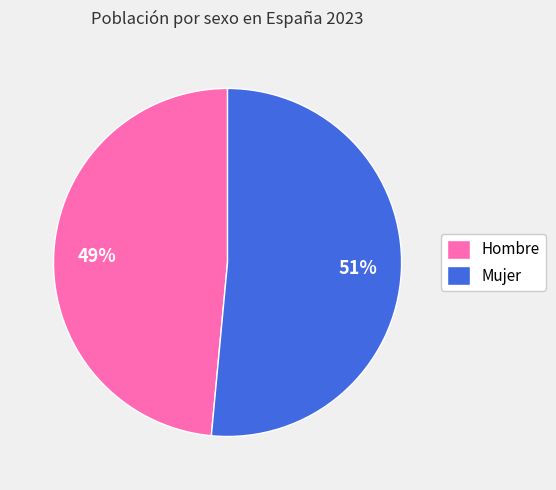

Count the number of slices in the pie.

2